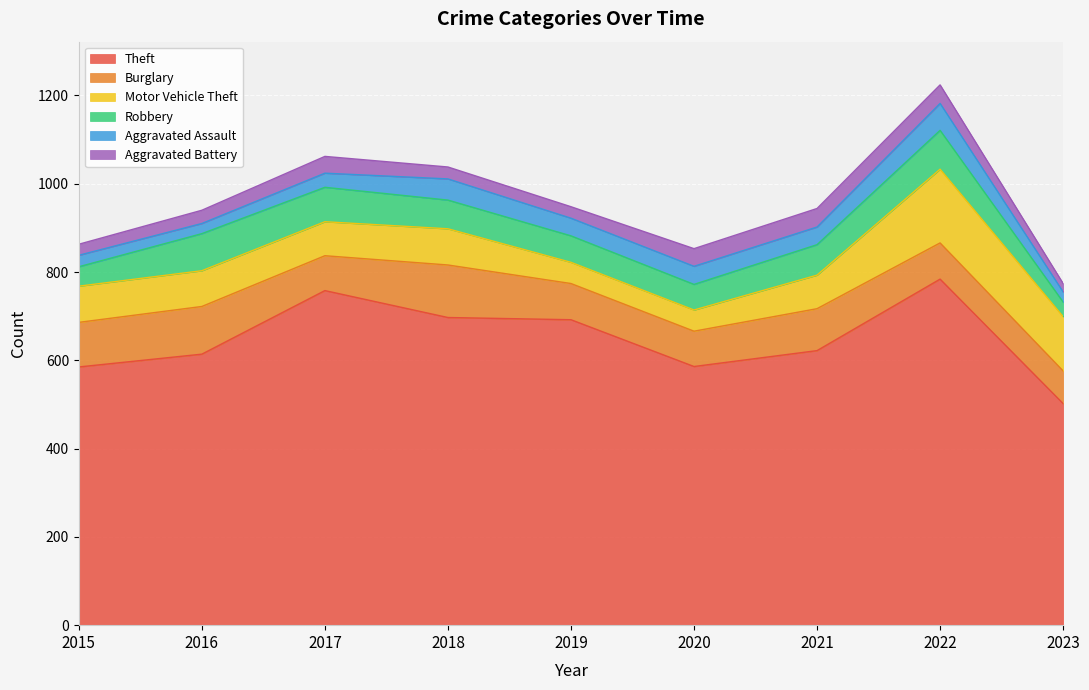

True or false: Aggravated Battery and Robbery cross at least once.

False